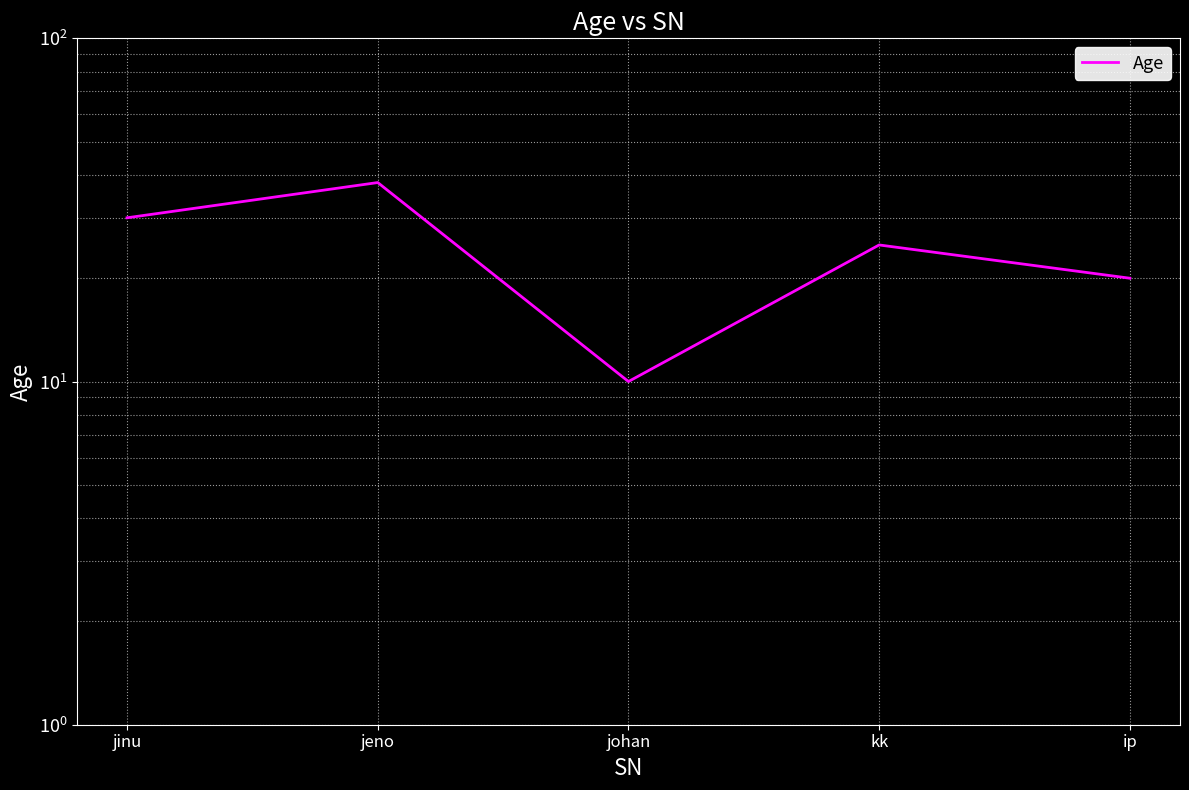

What is the maximum value shown in the chart?

38